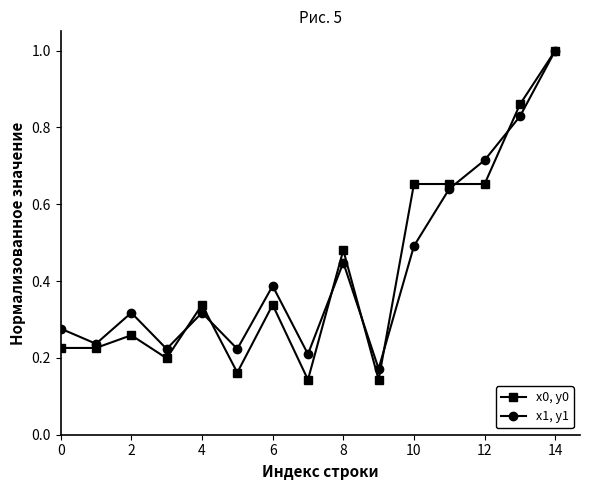

Rank the series by their average value, from lowest to highest.

x0, y0, x1, y1